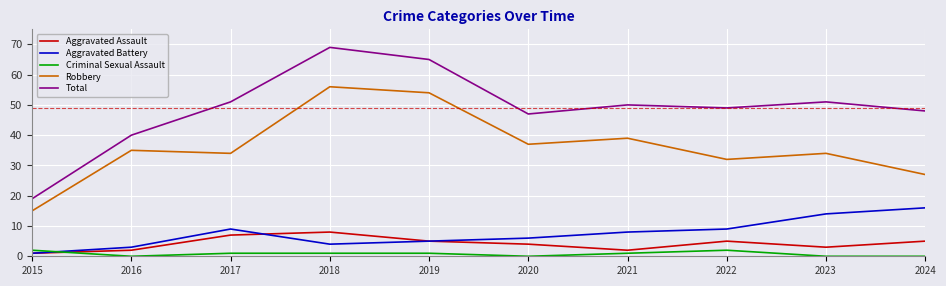

Rank the series at 2018 from highest to lowest value.

Total, Robbery, Aggravated Assault, Aggravated Battery, Criminal Sexual Assault